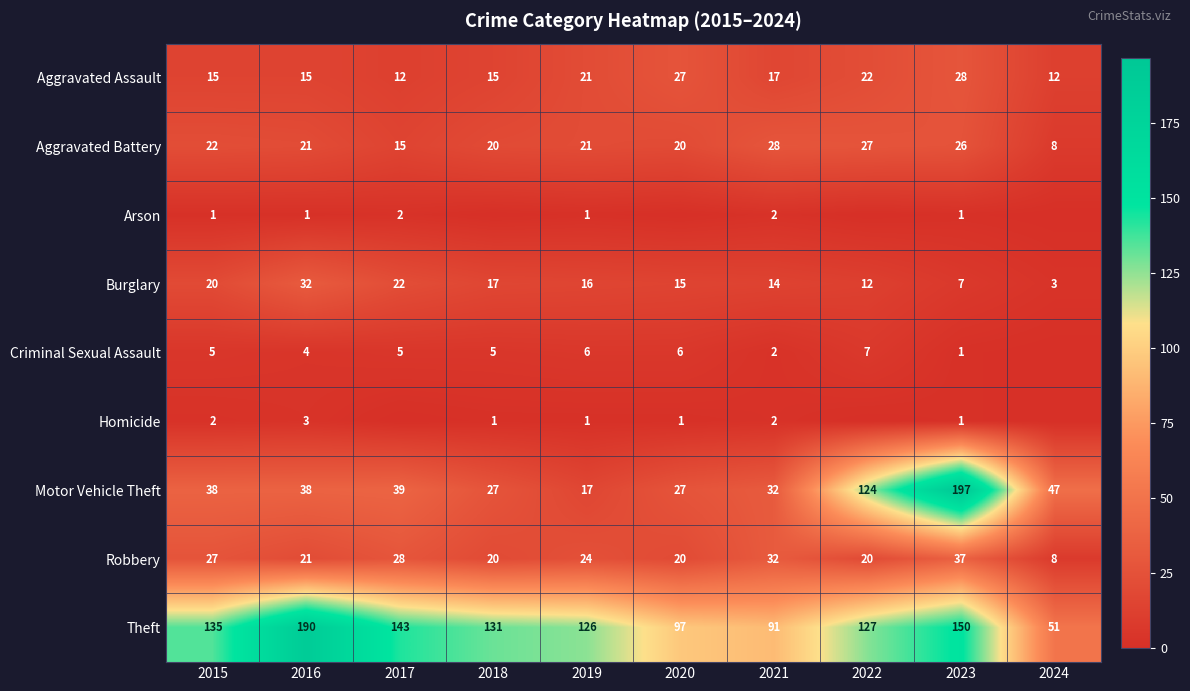

The Burglary series shows 20 at 2015. True or false?

True